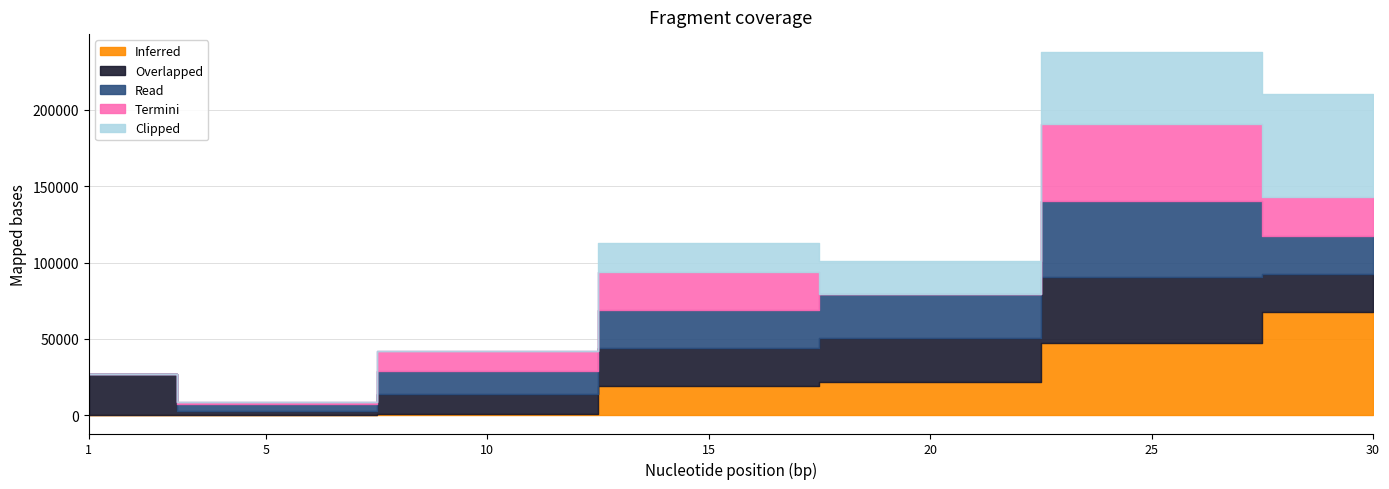

True or false: currentAveragePrice has a value of 14659 at 1.

False